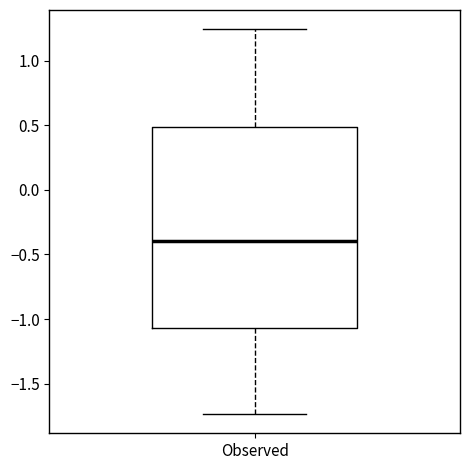

Where is the upper edge of the box for Observed on the y-axis? The values are not printed on the chart, so give them approximately, as read against the axis.

0.50